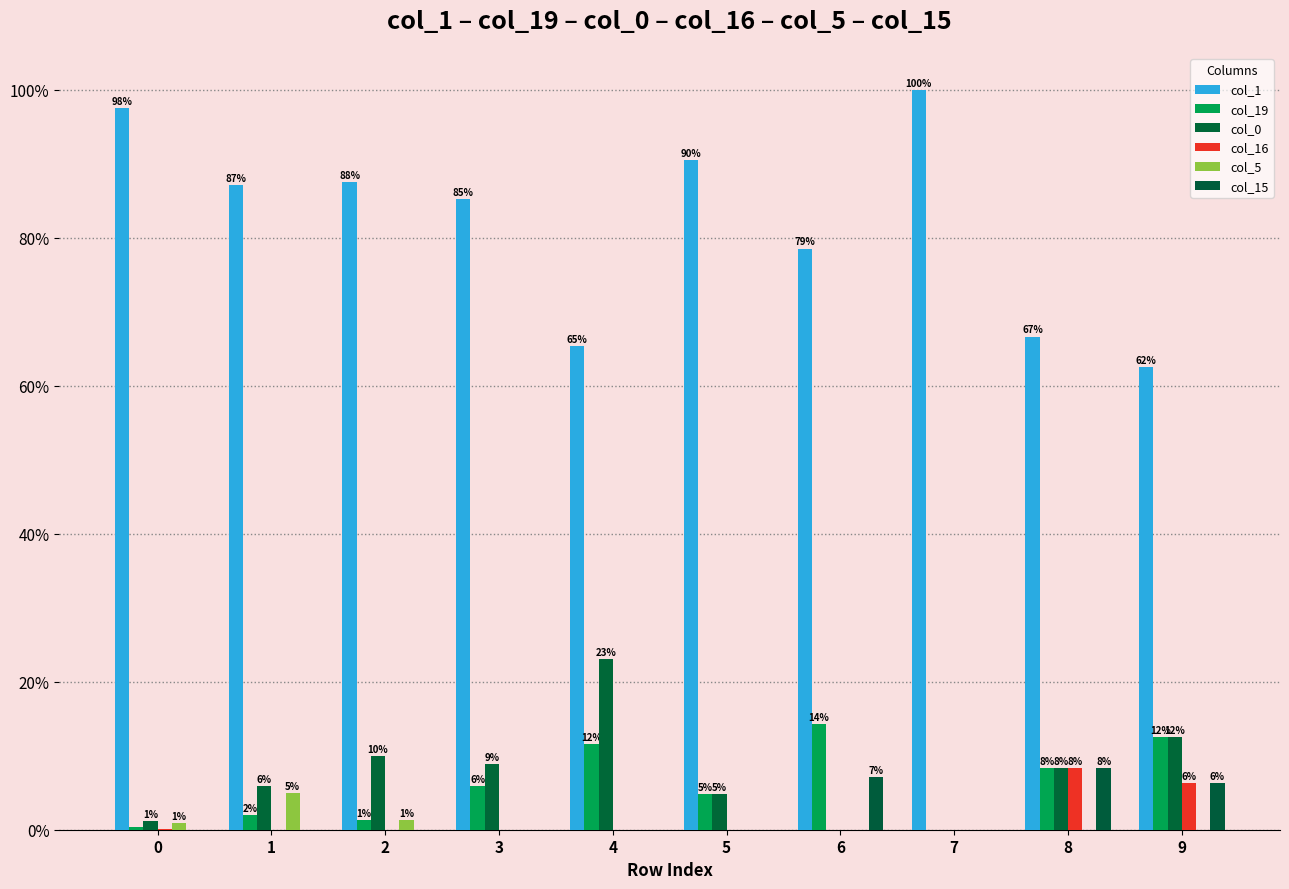

The value of col_5 at 4 is 0.0. True or false?

True